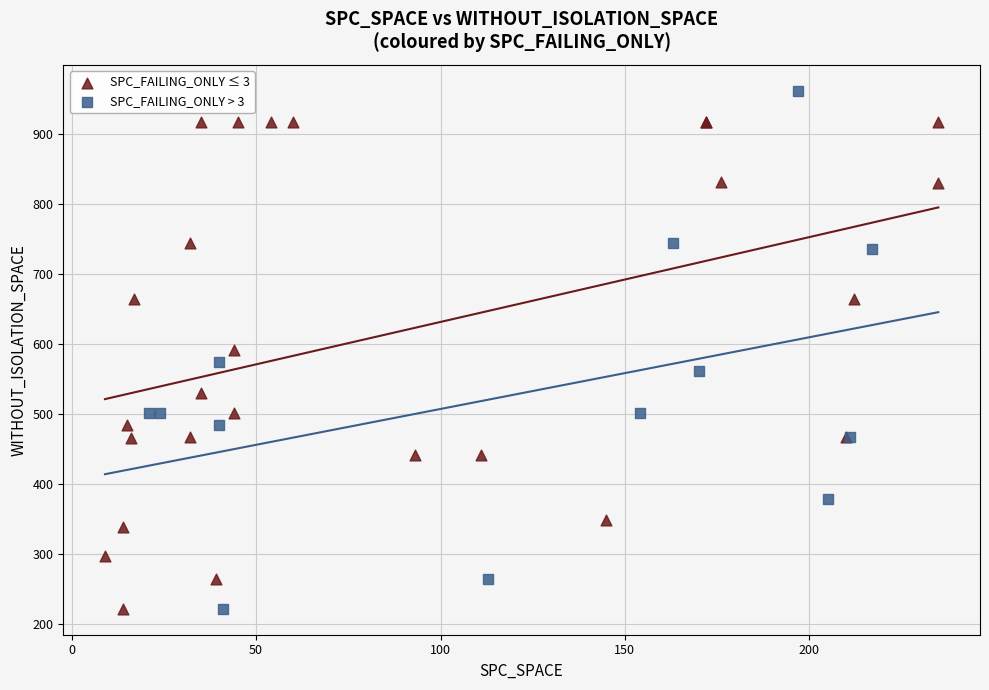

Which series contains the highest Y value?

SPC_FAILING_ONLY > 3